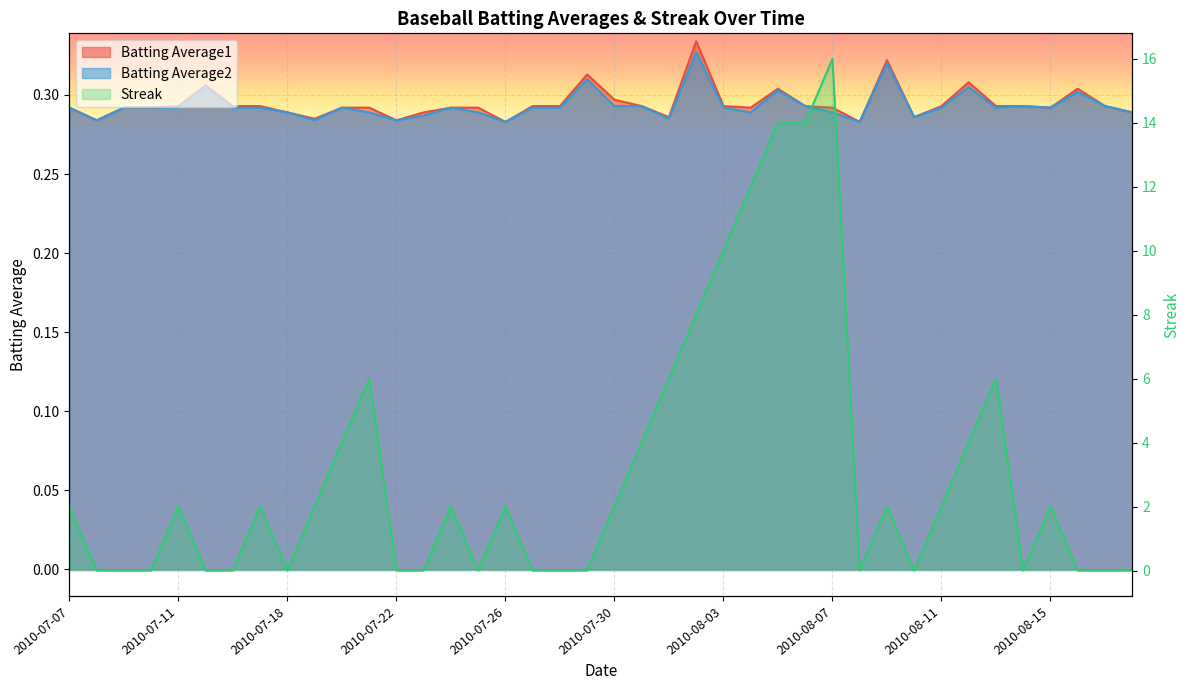

Does the chart display data point markers on the line(s)?

No